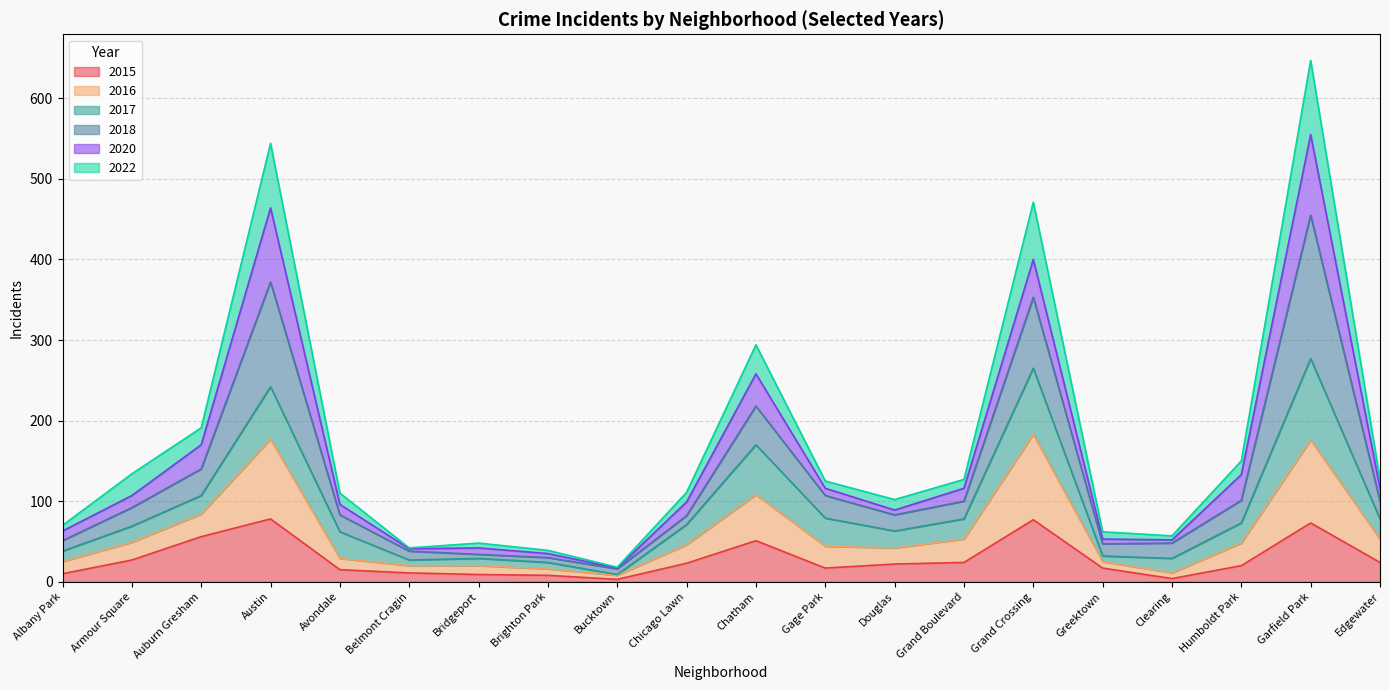

Is it true that 2015 equals 78 at Austin?

True